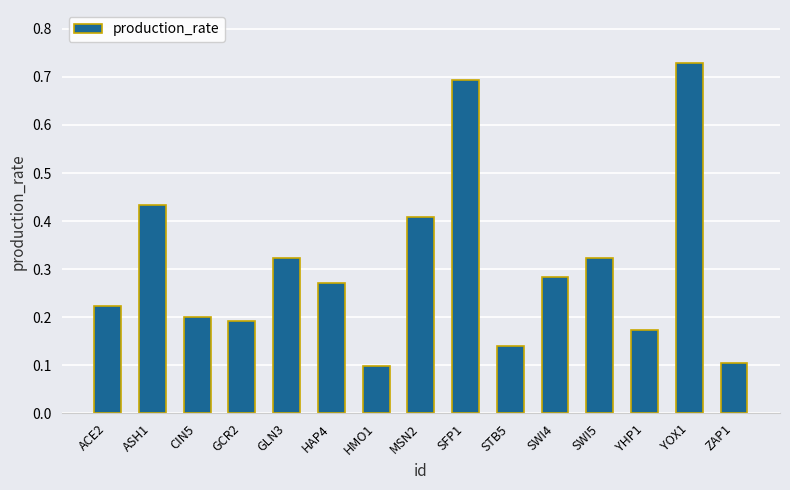

What is the sum of all values?

4.6